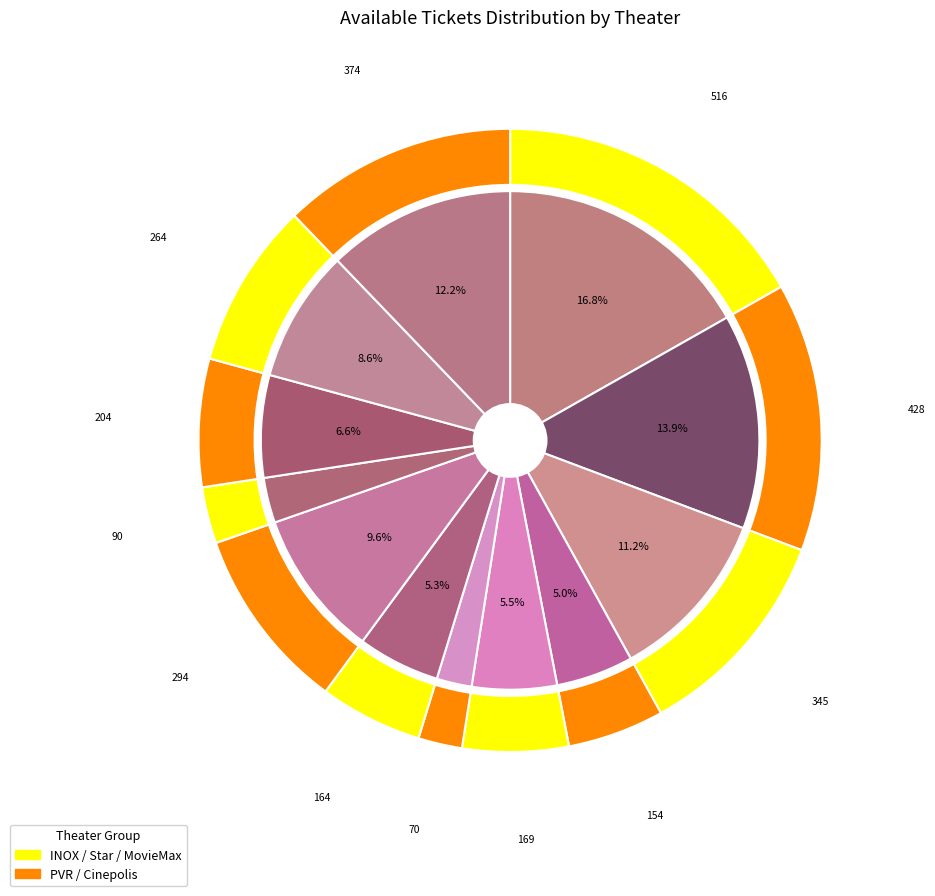

How many slices are in this pie chart?

12